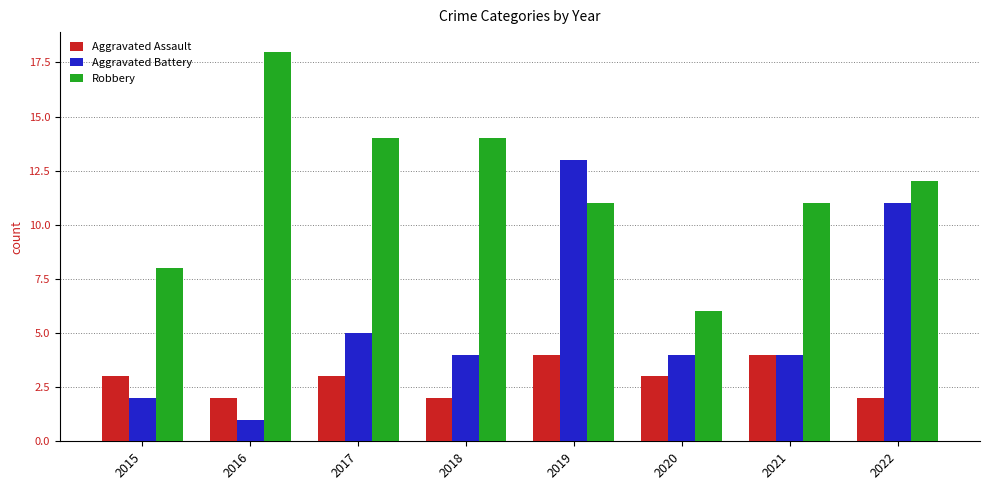

Where is Aggravated Battery nearest to the value 7?

2017